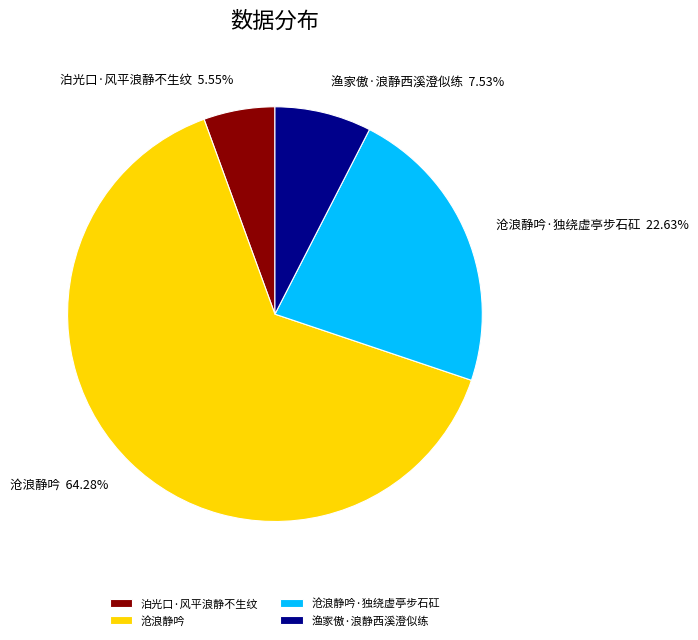

To the nearest percent, what is the combined percentage of 渔家傲·浪静西溪澄似练 and 泊光口·风平浪静不生纹?

13%